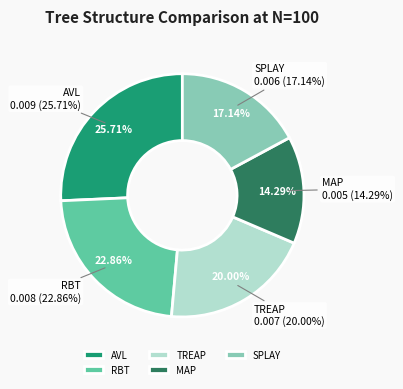

To the nearest percent, what percentage of the pie is MAP?

14%